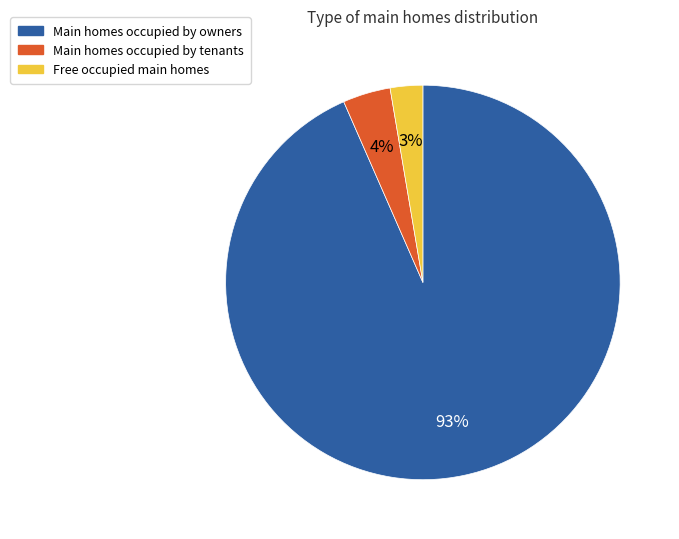

Between Main homes occupied by owners and Free occupied main homes, which is larger?

Main homes occupied by owners